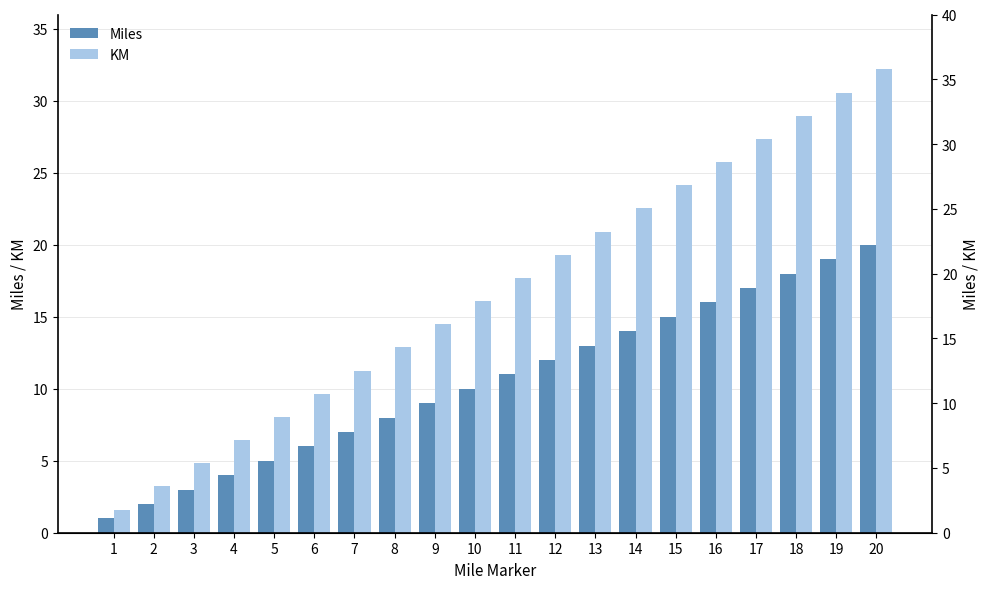

Rank the categories by KM value from lowest to highest.

1, 2, 3, 4, 5, 6, 7, 8, 9, 10, 11, 12, 13, 14, 15, 16, 17, 18, 19, 20